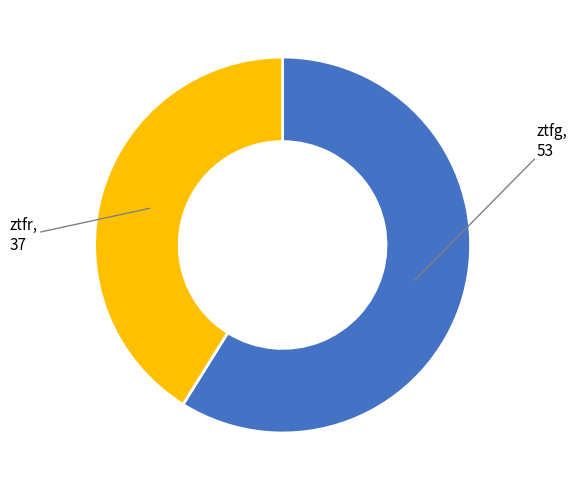

Is there a majority slice in this chart?

Yes